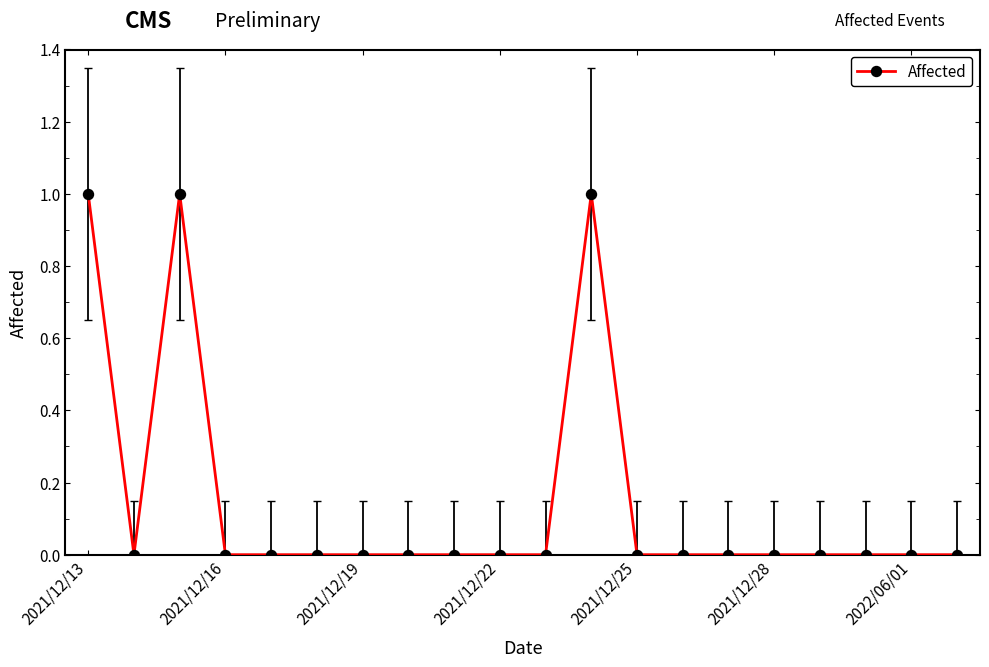

True or false: the data has more than 0 interior local peaks.

True